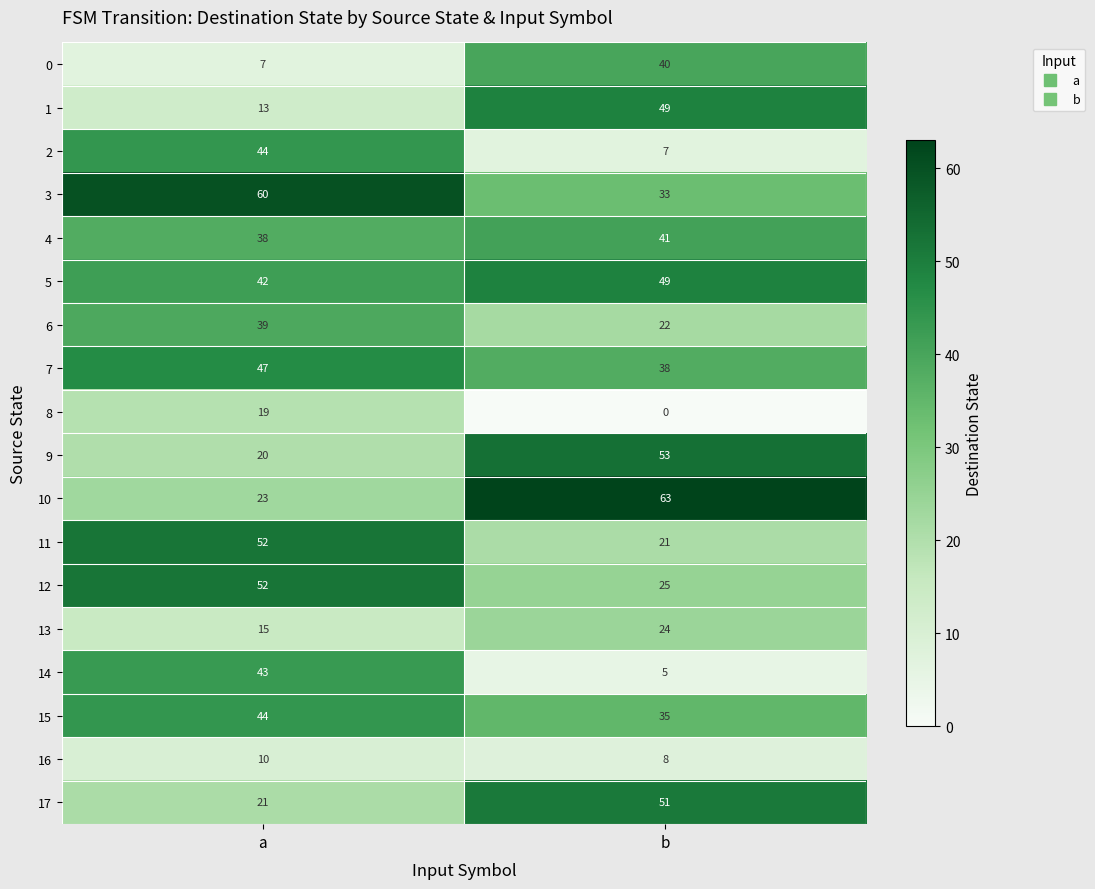

Rank the categories by 10 value from highest to lowest.

b, a